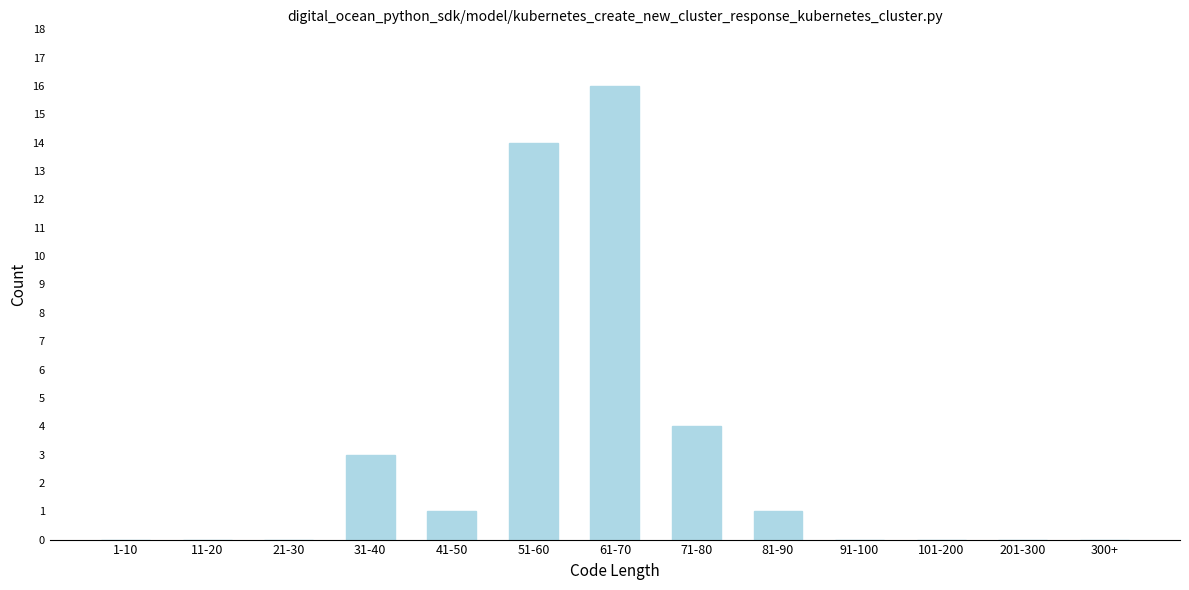

Reading left to right, what are all the values shown in this chart?

1-10=0	11-20=0	21-30=0	31-40=3	41-50=1	51-60=14	61-70=16	71-80=4	81-90=1	91-100=0	101-200=0	201-300=0	300+=0